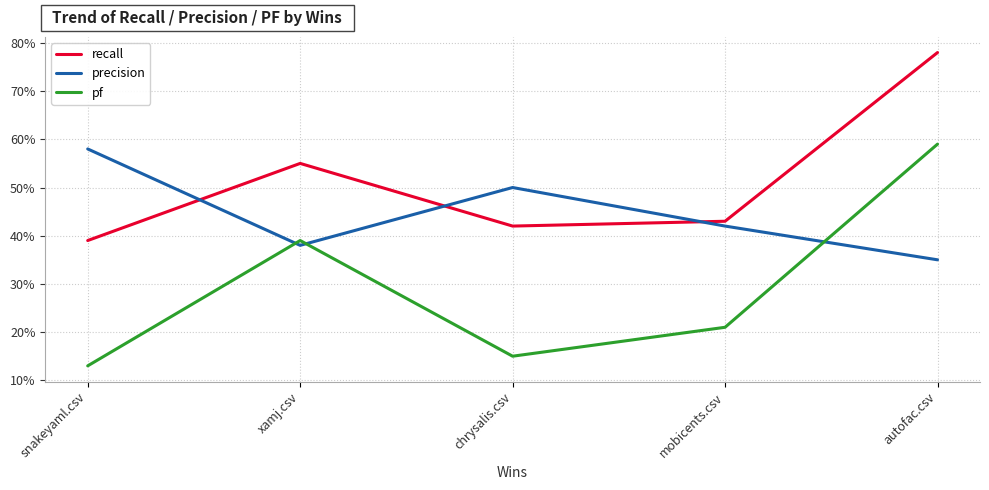

Where is the first local minimum for recall?

chrysalis.csv